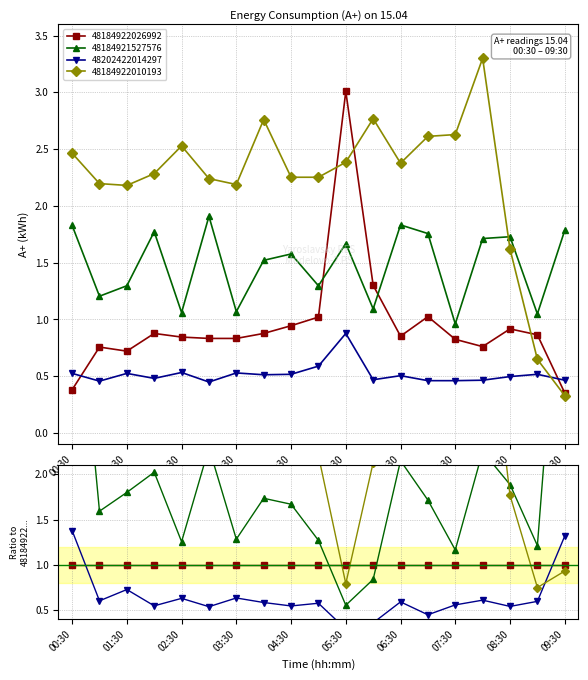

In 48184921527576, how many points are higher than both neighbors (excluding endpoints)?

6